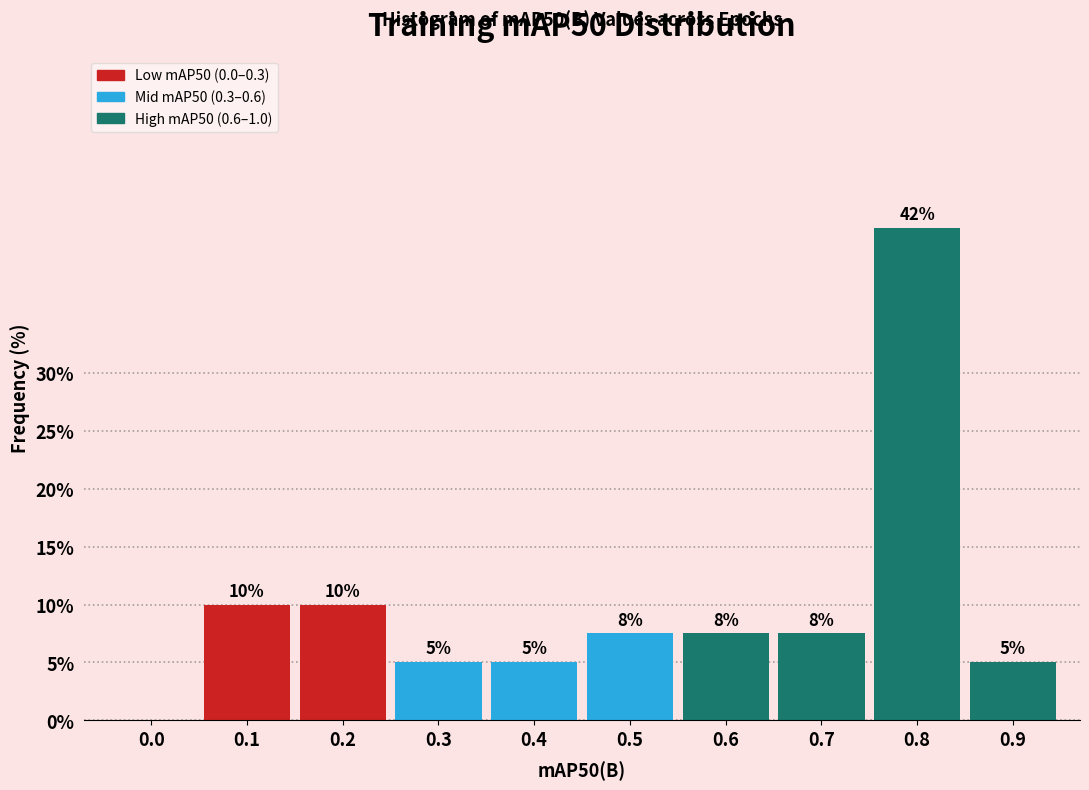

What is the change in value from 0.1 to 0.3?

-5.0